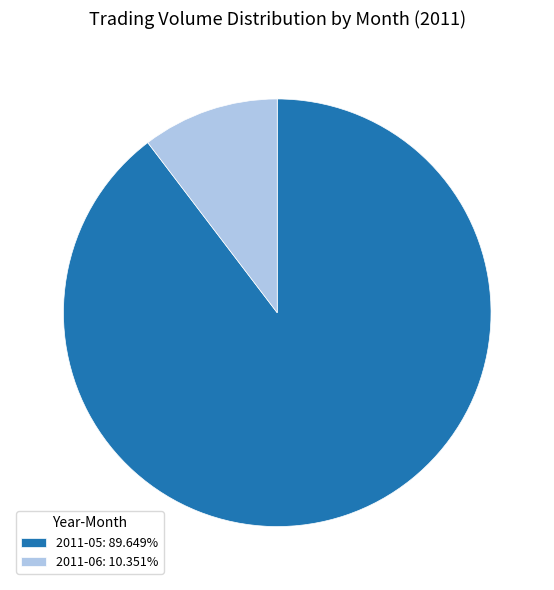

Is the sum of 2011-05: 89.649% and 2011-06: 10.351% greater than half?

Yes